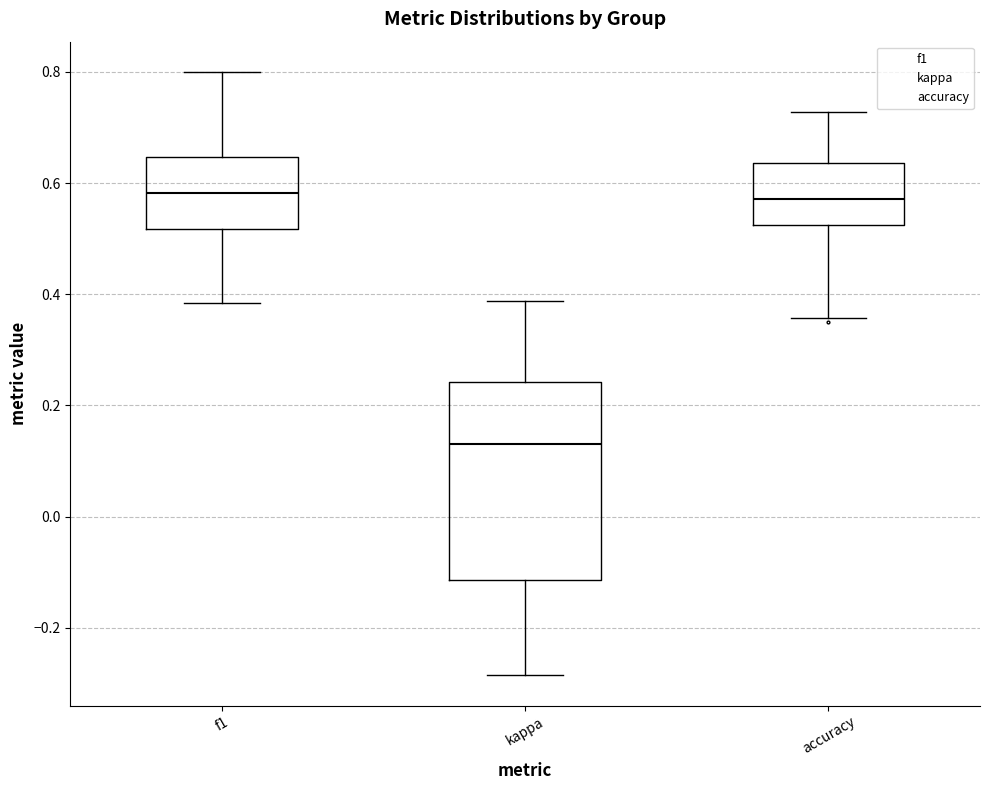

Which box is the tallest, from its lower edge to its upper edge?

kappa